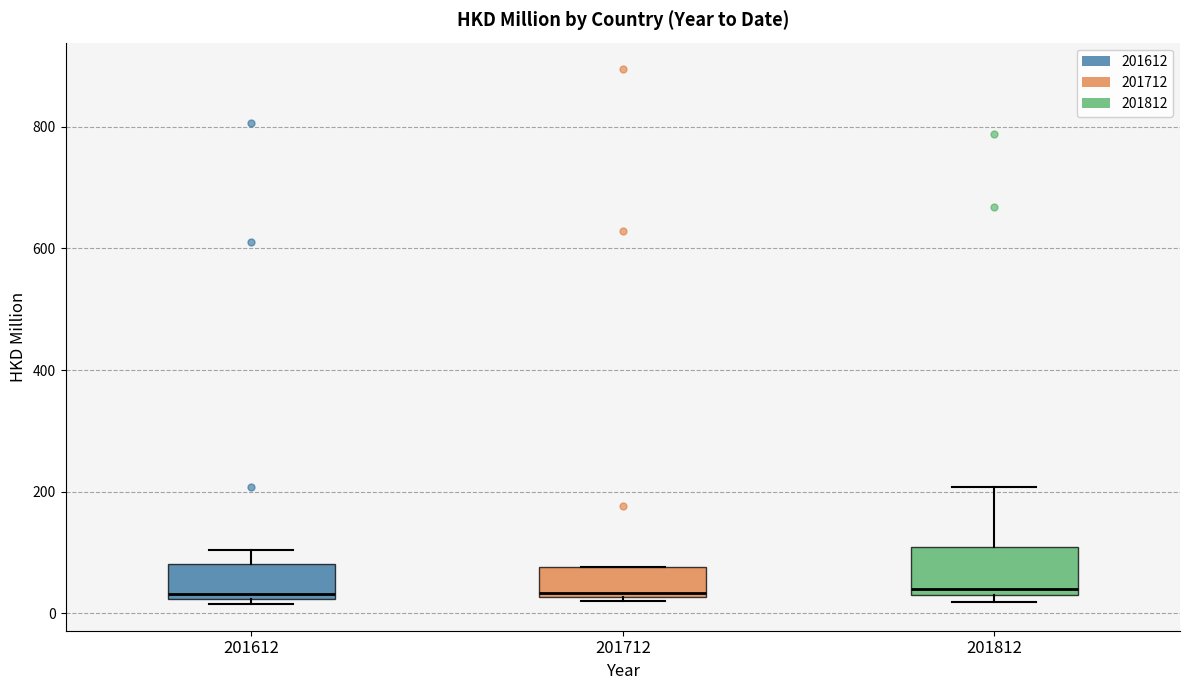

Reading left to right, transcribe this box plot: for each box, give where its median line is, the range the box spans, and where its two whiskers end, as read against the y-axis. The values are not printed on the chart, so give them approximately, as read against the axis.

201612: median 40, box 20 to 80, whiskers 20 (just below the box's lower edge) to 100
201712: median 40, box 20 to 80, whiskers 20 (just below the box's lower edge) to 80
201812: median 40, box 20 to 100, whiskers 20 (just below the box's lower edge) to 200